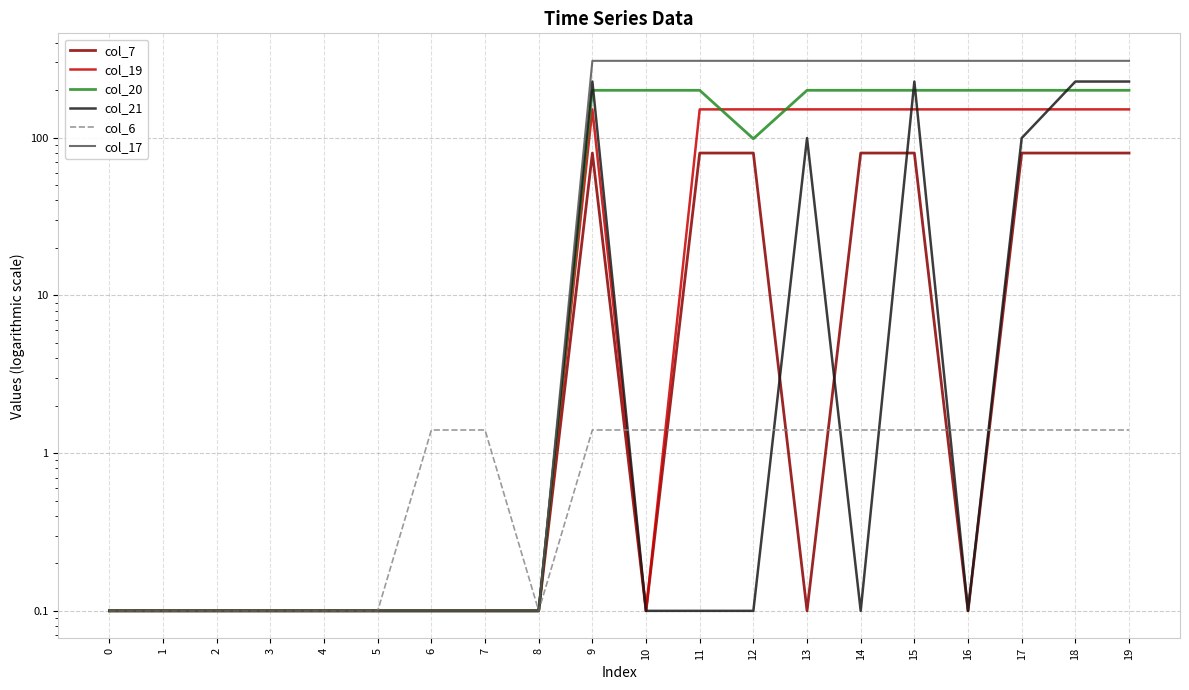

True or false: col_20 has more than 1 points higher than both neighbors.

False